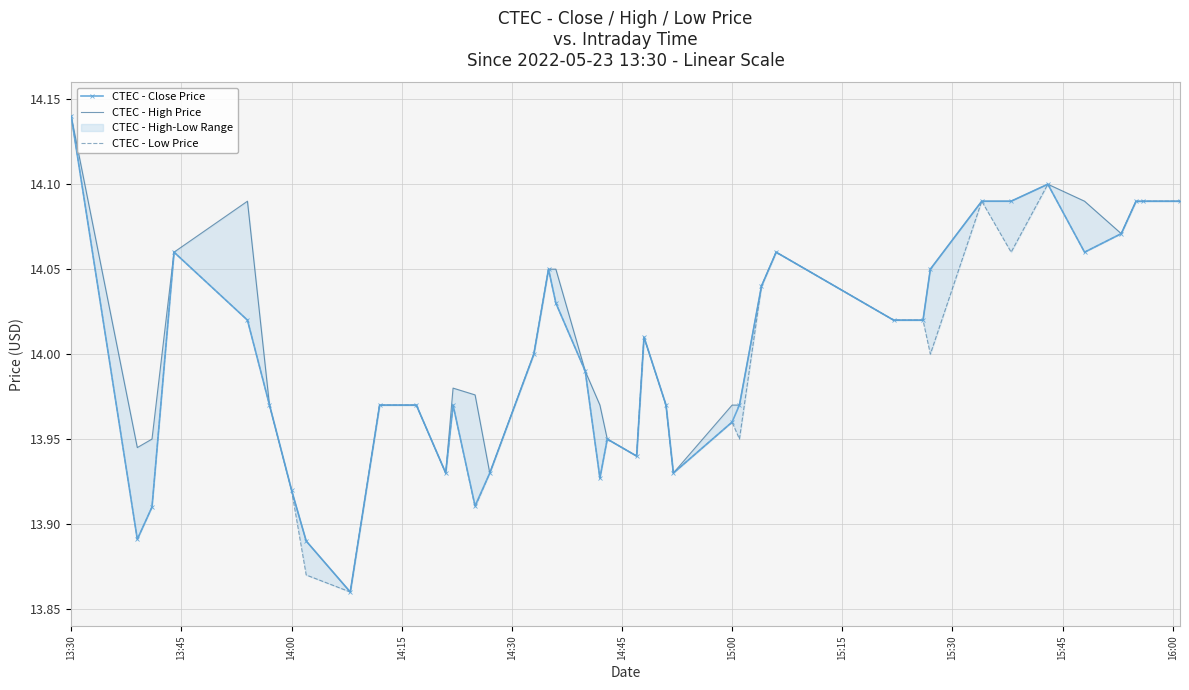

How many data points does each series have?

40